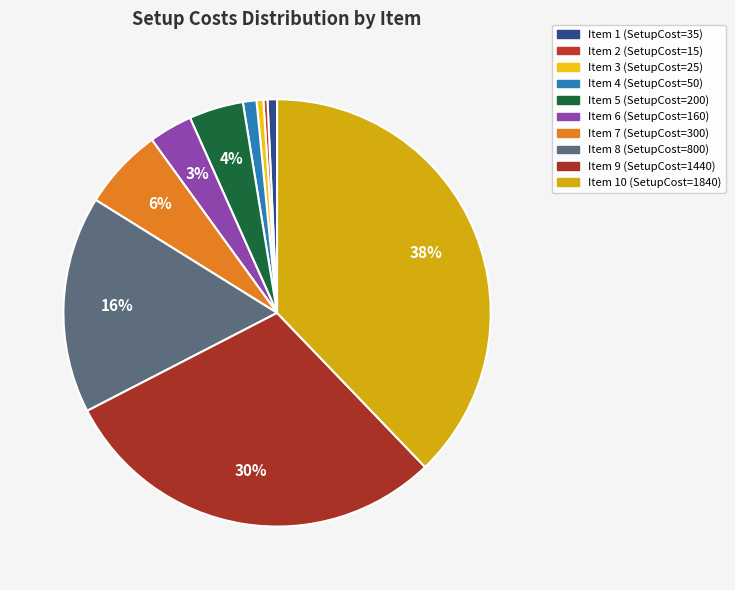

How many slices are in this pie chart?

10